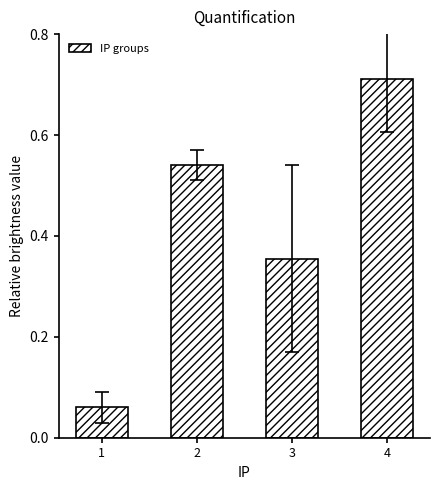

The chart shows a value of 0.7 at 2. True or false?

False